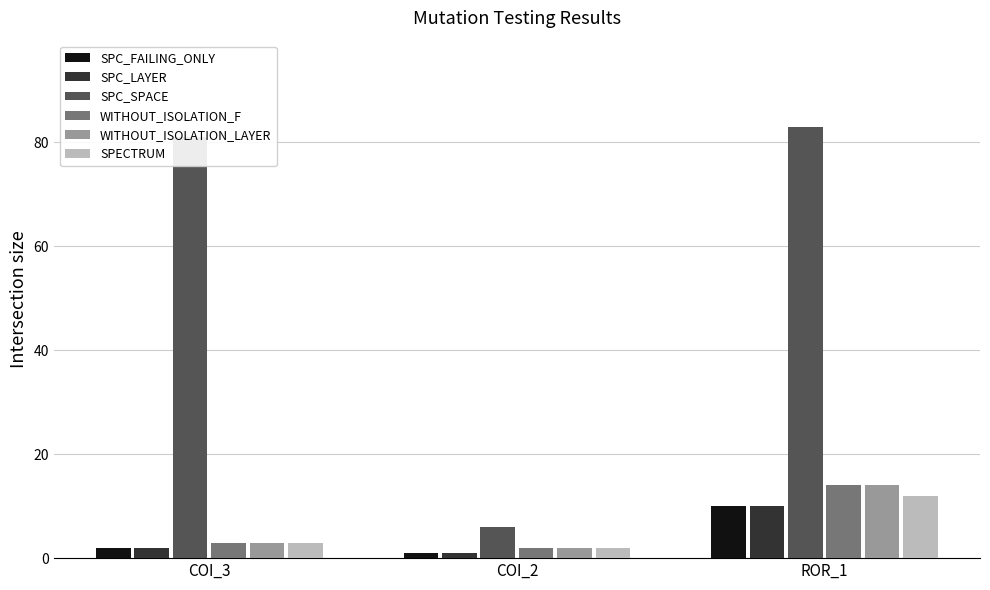

What is the label of the 3rd bar from the left?

ROR_1